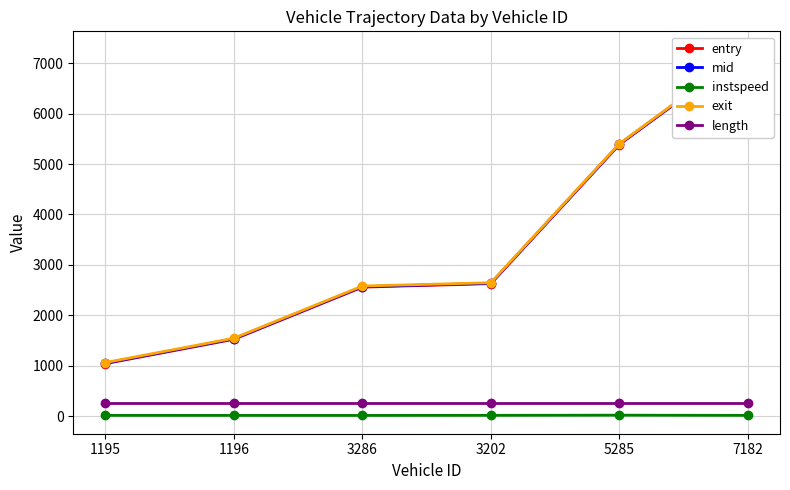

What is the minimum value shown in the chart?

11.5